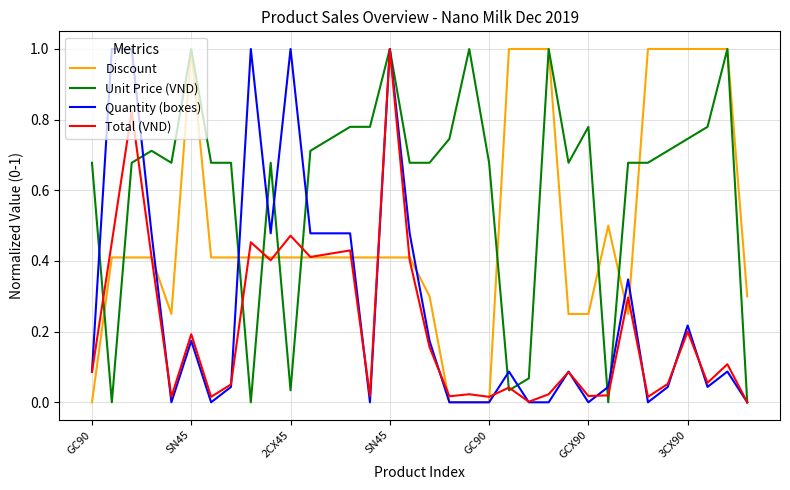

What are all the series names shown in the legend?

Discount, Unit Price (VND), Quantity (boxes), Total (VND)